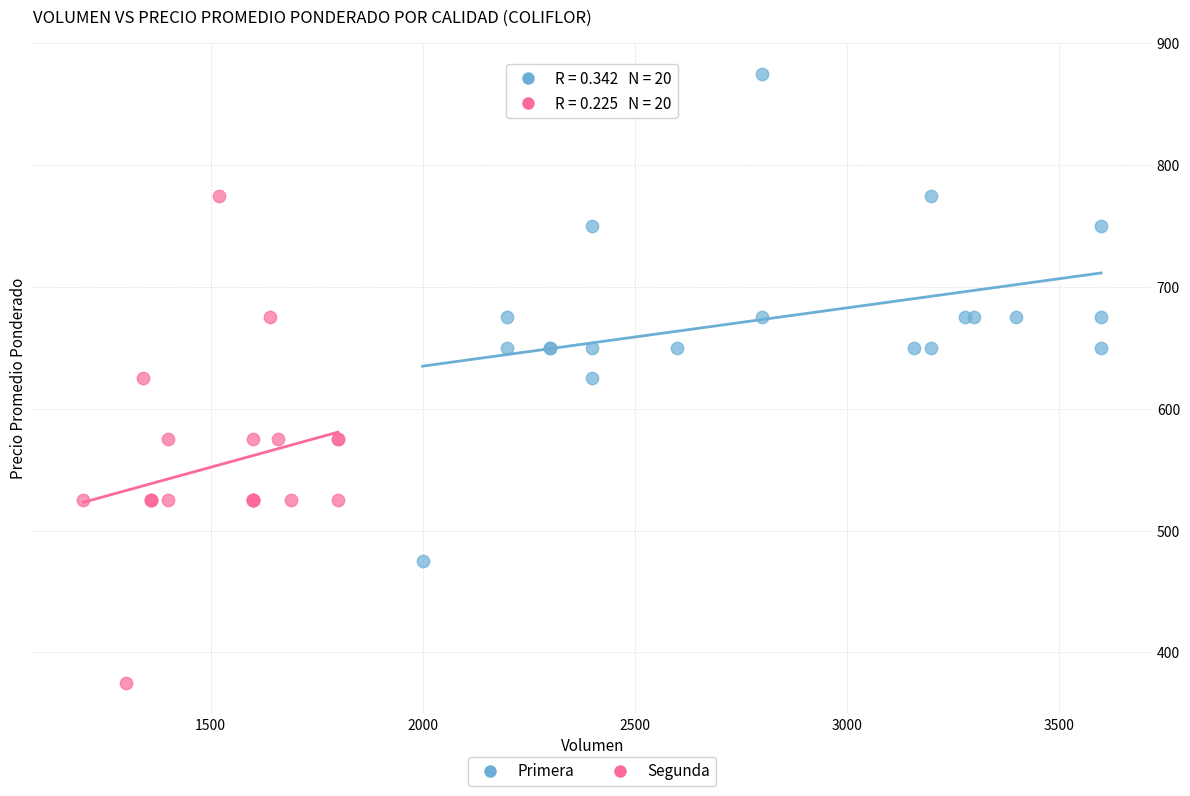

Which series contains the lowest Y value?

Segunda